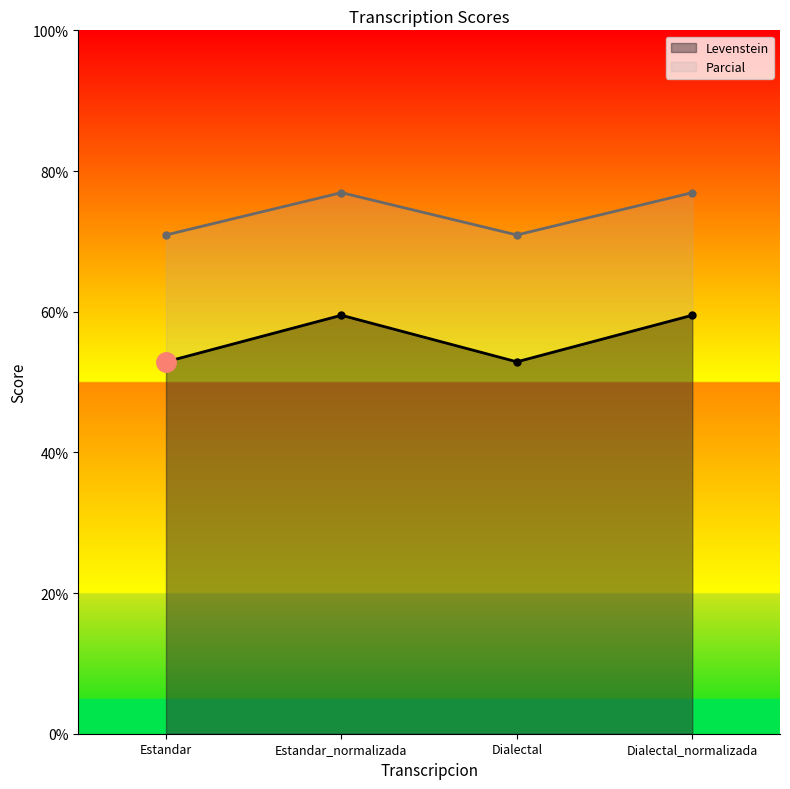

List the series in order of their peak value, lowest first.

Levenstein, Parcial